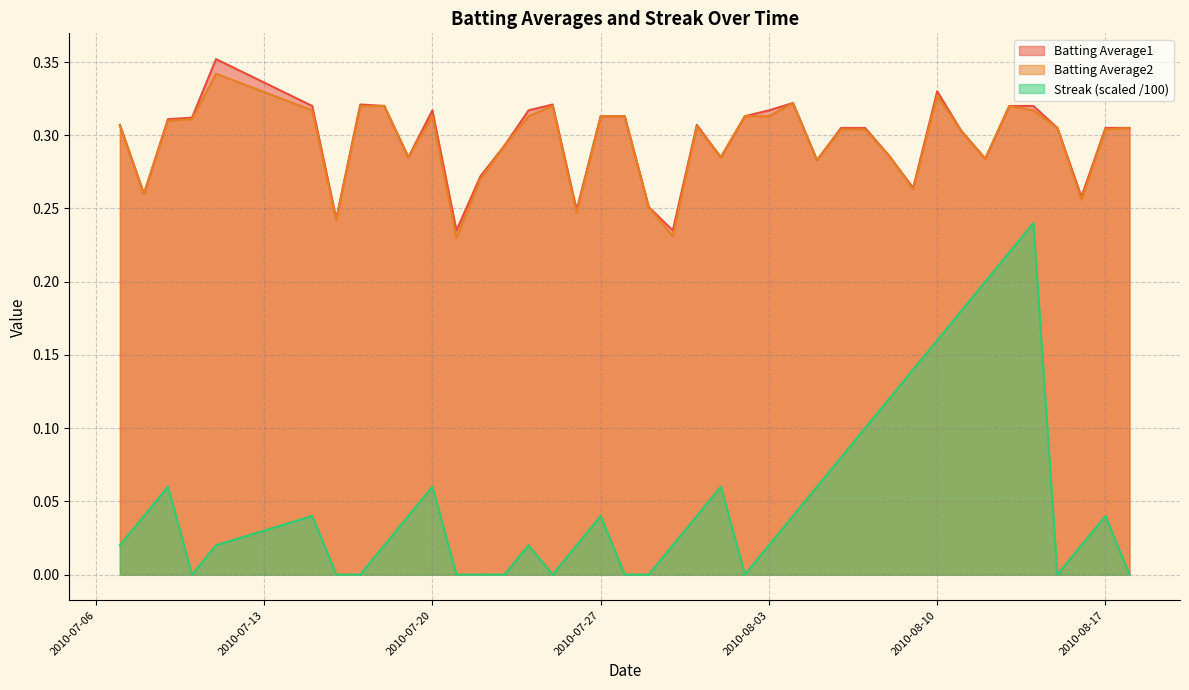

What is the difference between the Streak values at 2010-08-10 and 2010-07-31?

0.1